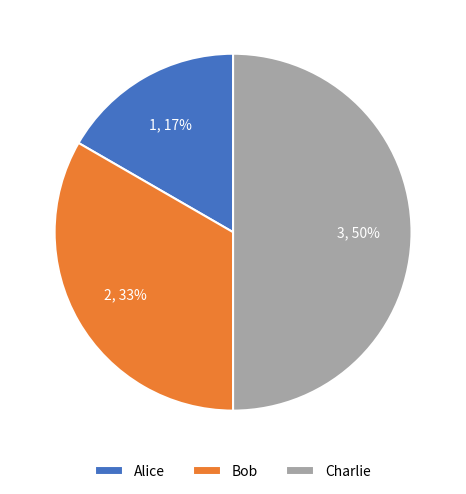

Between Bob and Charlie, which is larger?

Charlie